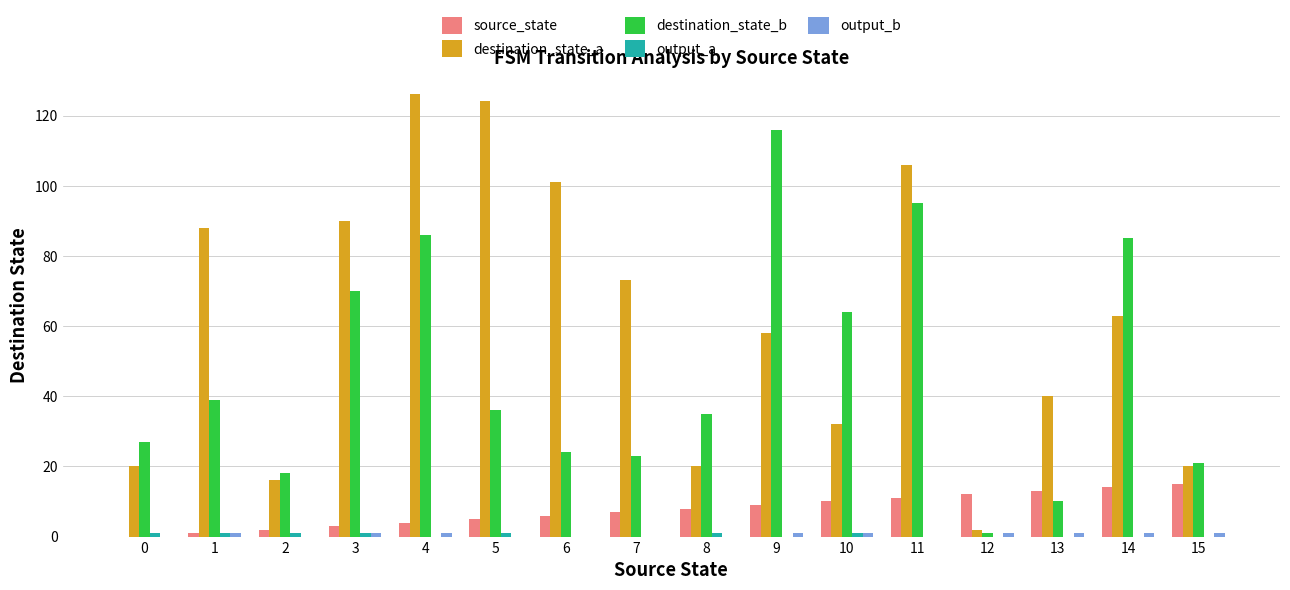

Which series has the widest spread of values?

destination_state_a